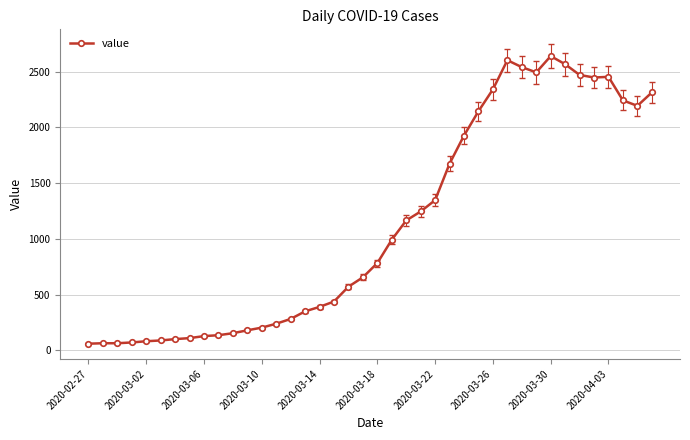

What is the smallest value displayed?

61